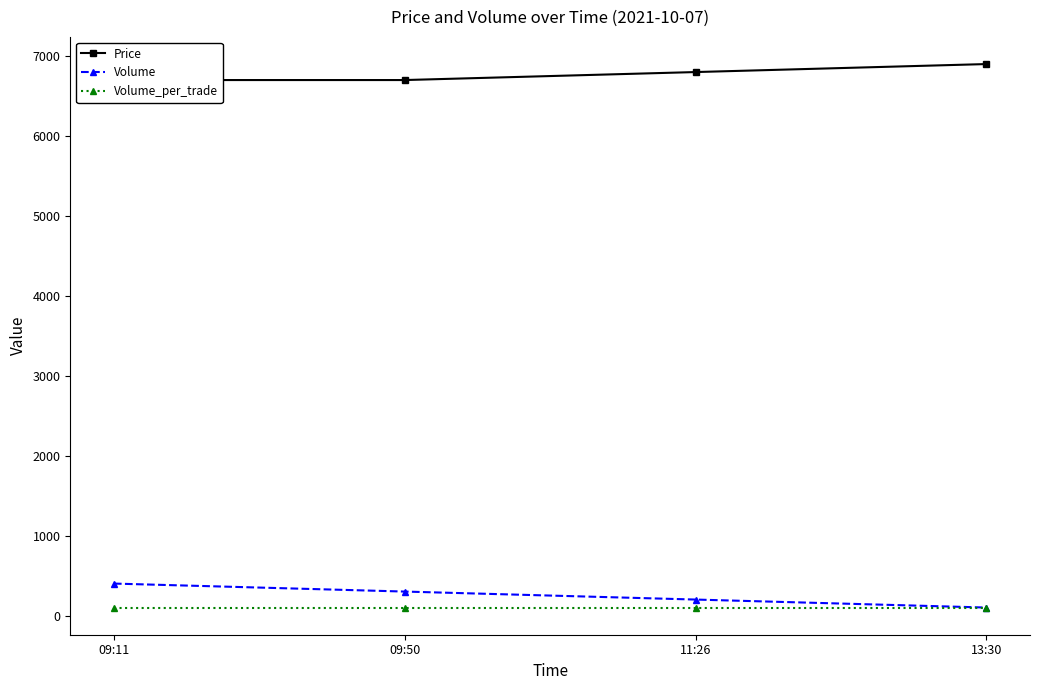

What is the total value across all series at 11:26?

7100